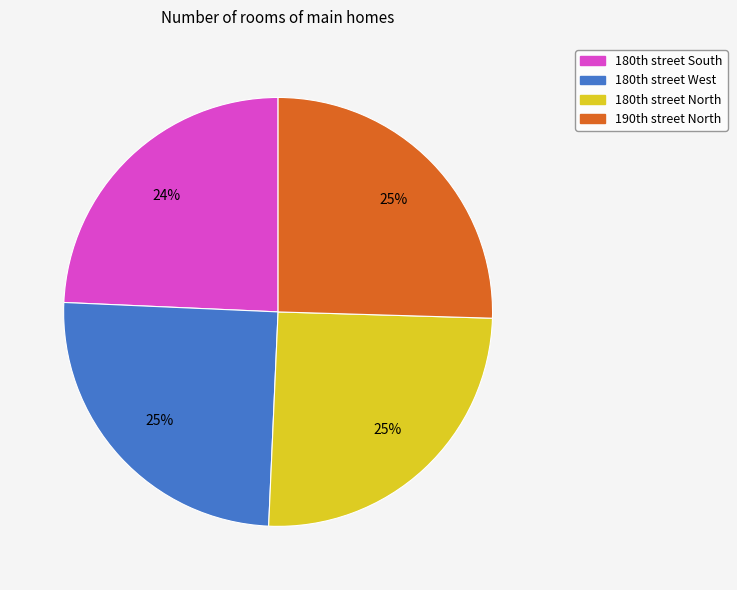

Count the number of slices in the pie.

4